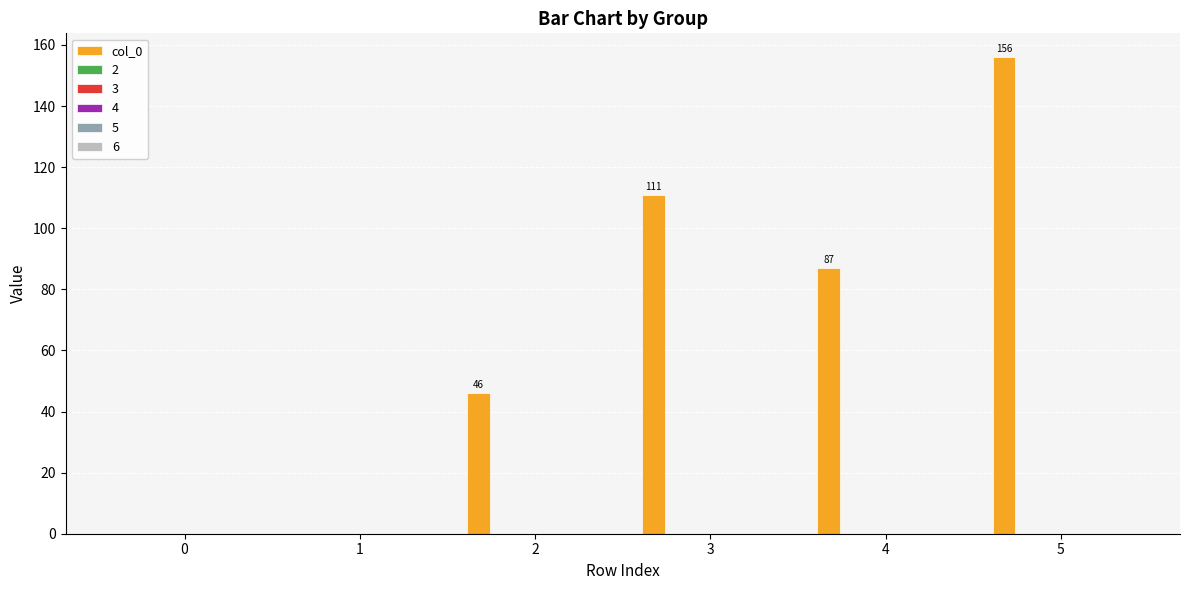

What is the greatest value displayed?

156